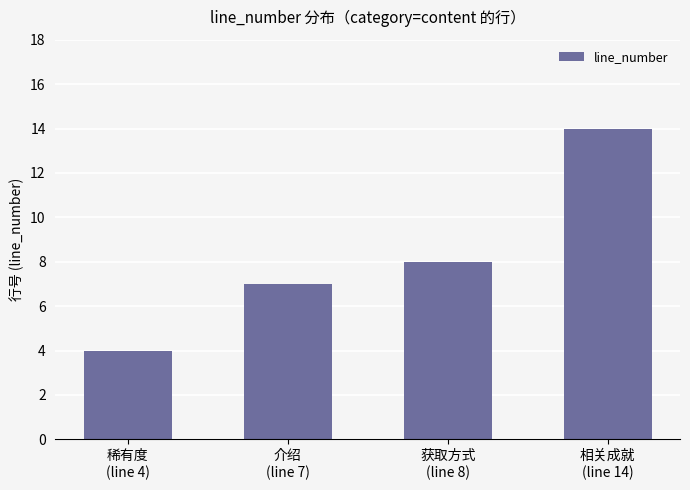

What is the minimum value shown in the chart?

4